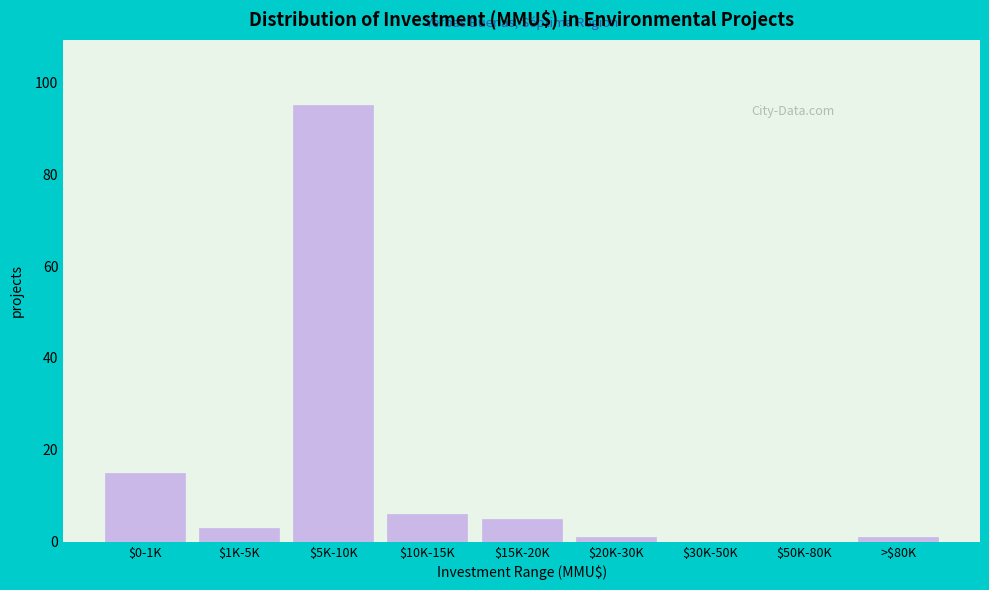

Is it true that the value at $30K-50K is -44?

False